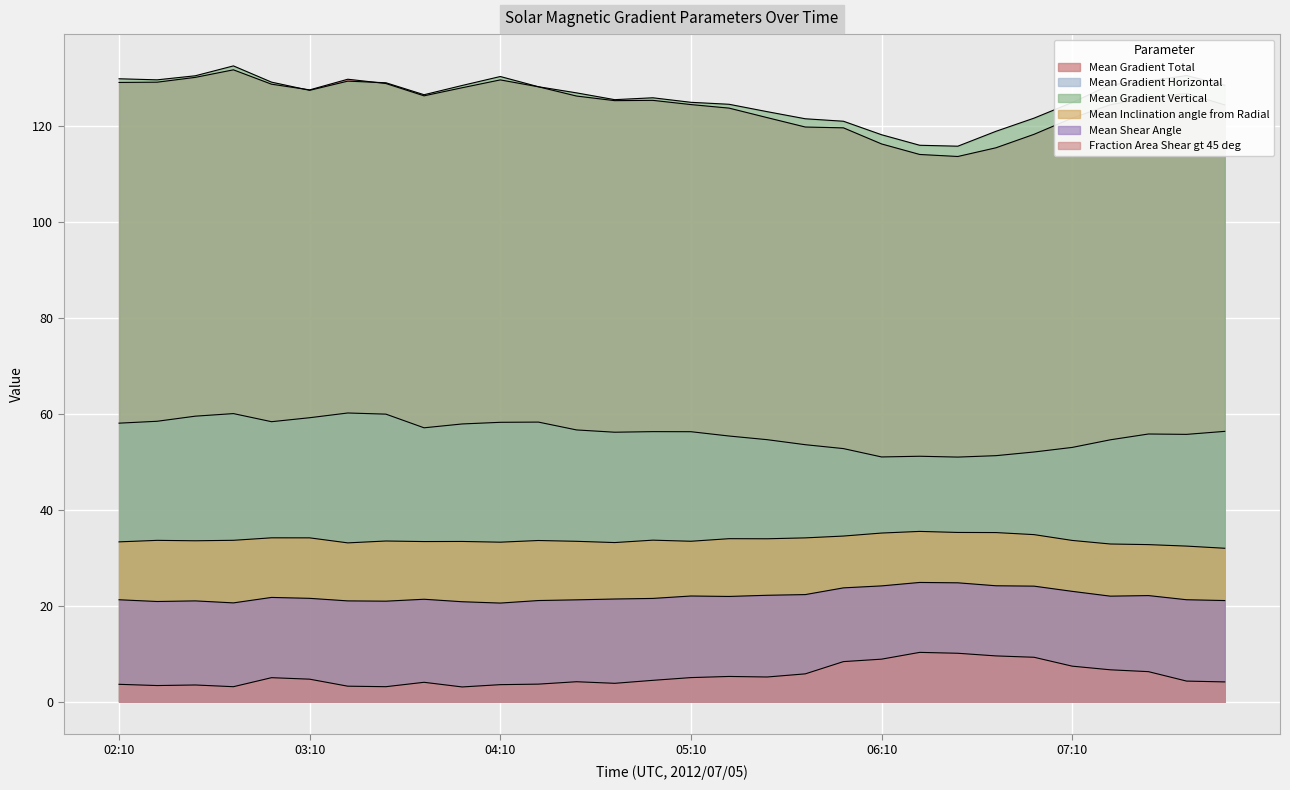

Which series has the largest total across all categories?

Mean Gradient Vertical